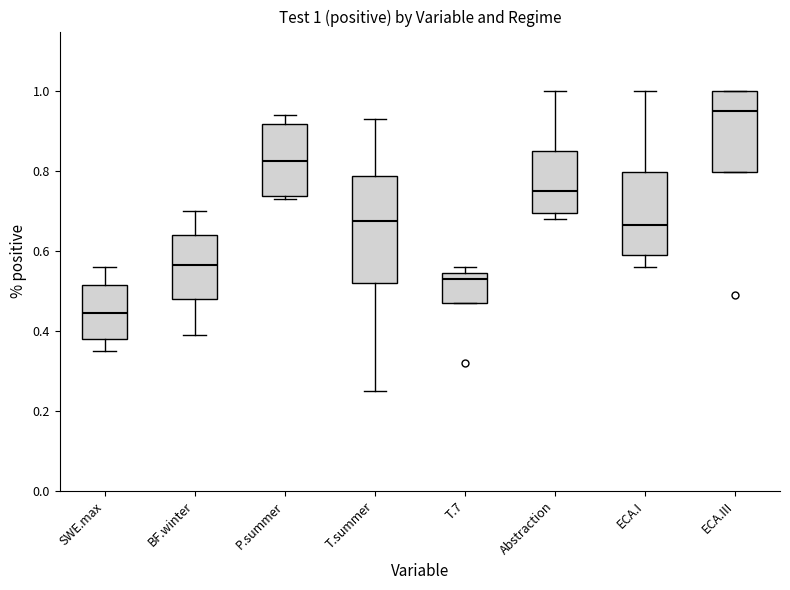

Which box has the lowest median line?

SWE.max